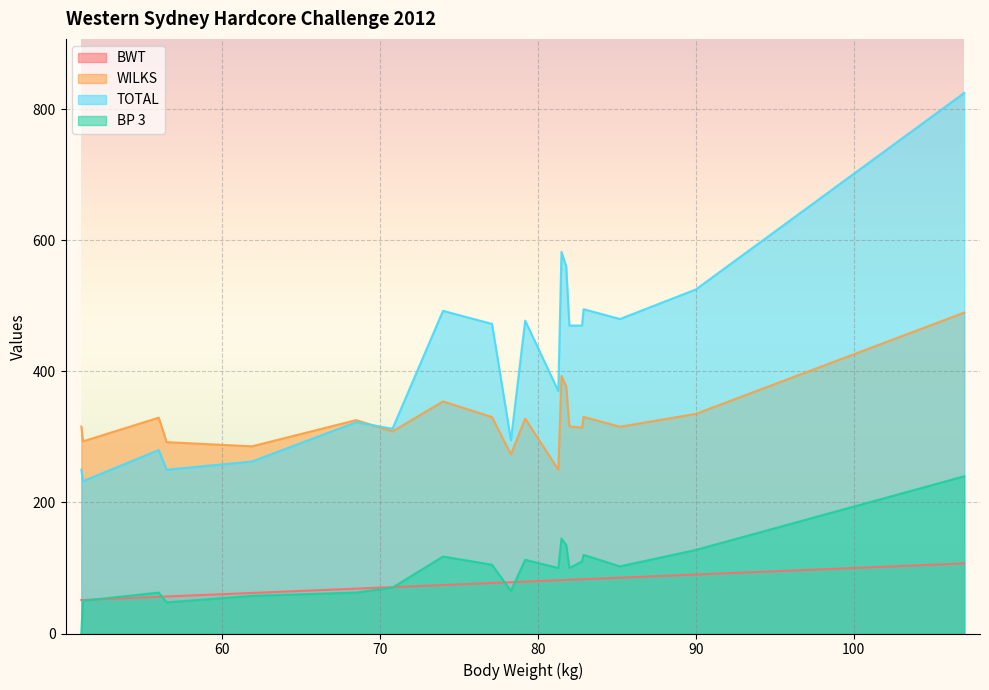

True or false: BWT and TOTAL cross at least once.

False